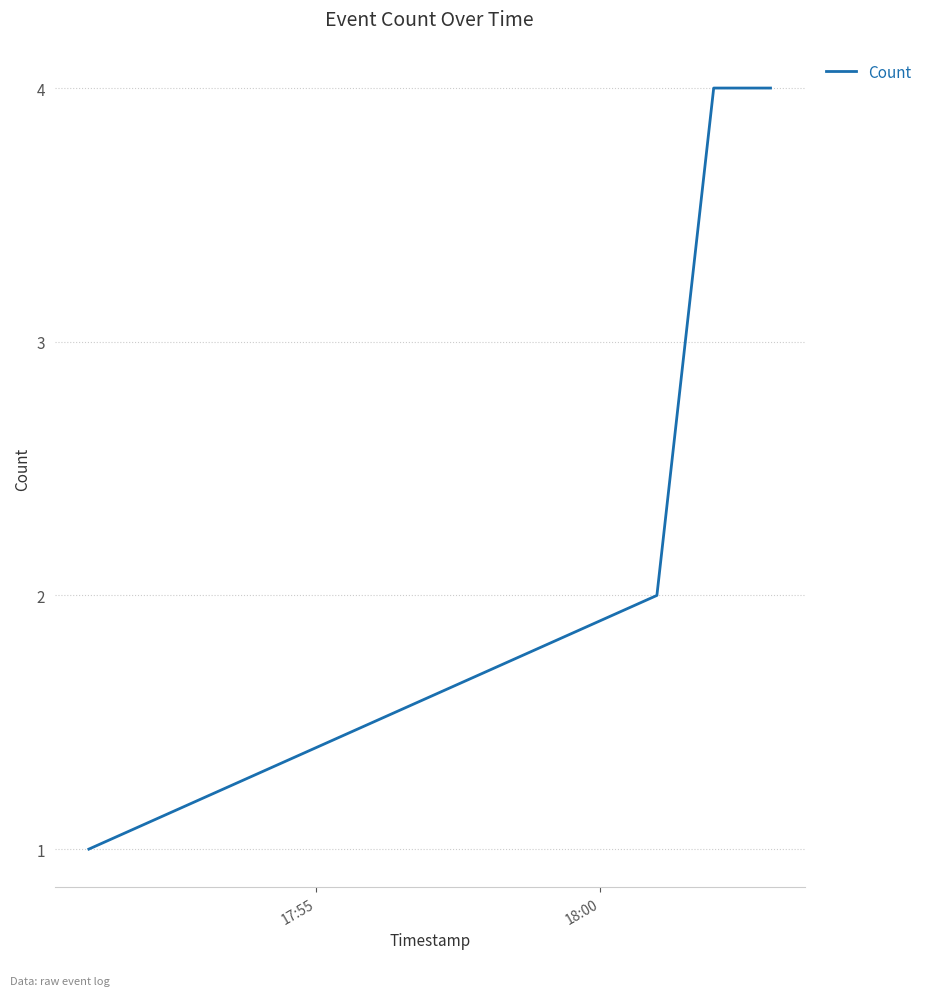

What is the sum of all values?

11